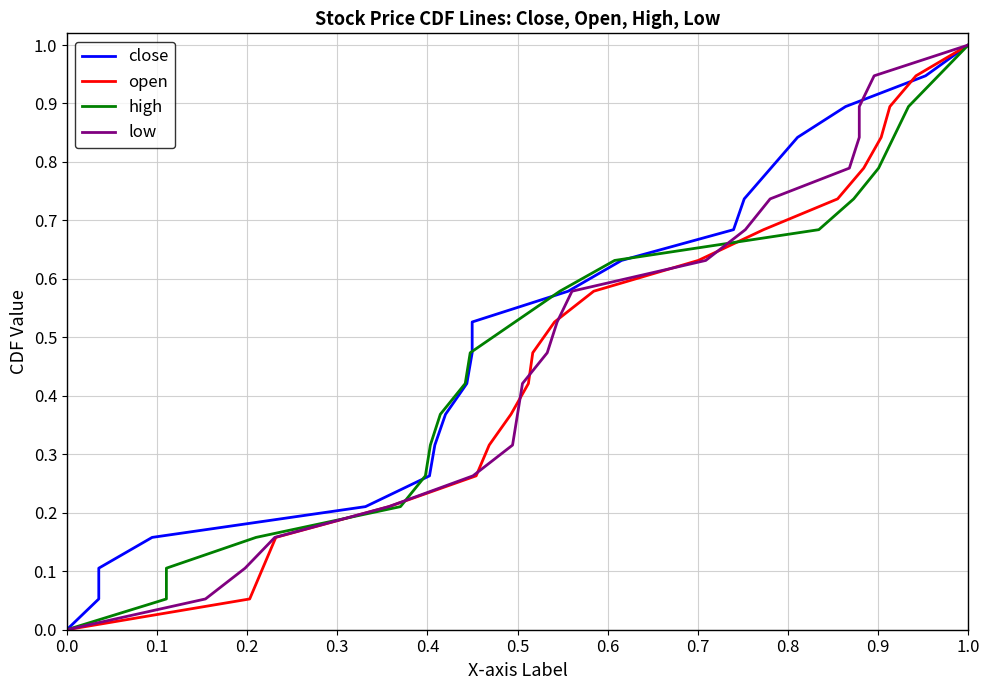

True or false: open and low cross at least once.

False